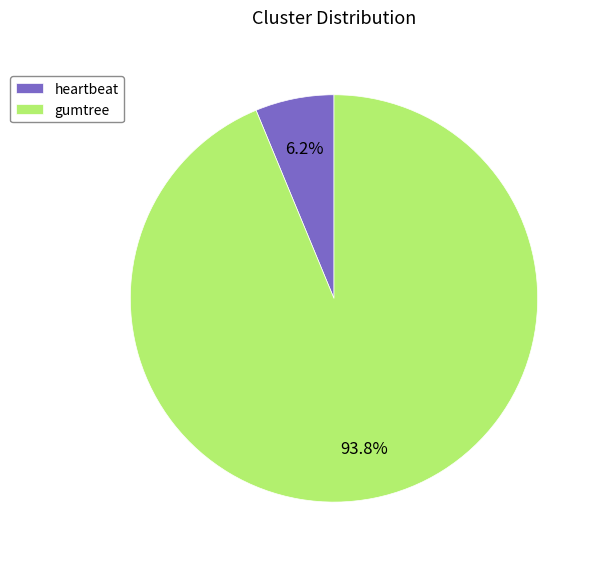

What is the largest slice in the pie chart?

gumtree